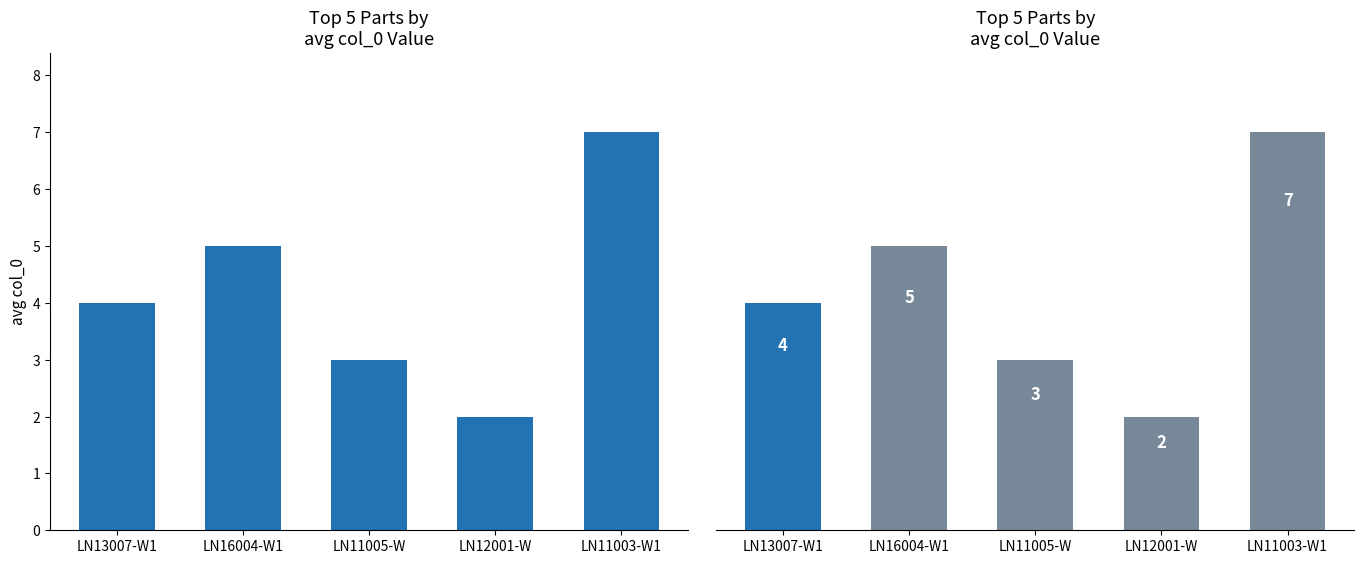

Reading left to right, list all the values displayed in this chart.

4	5	3	2	7